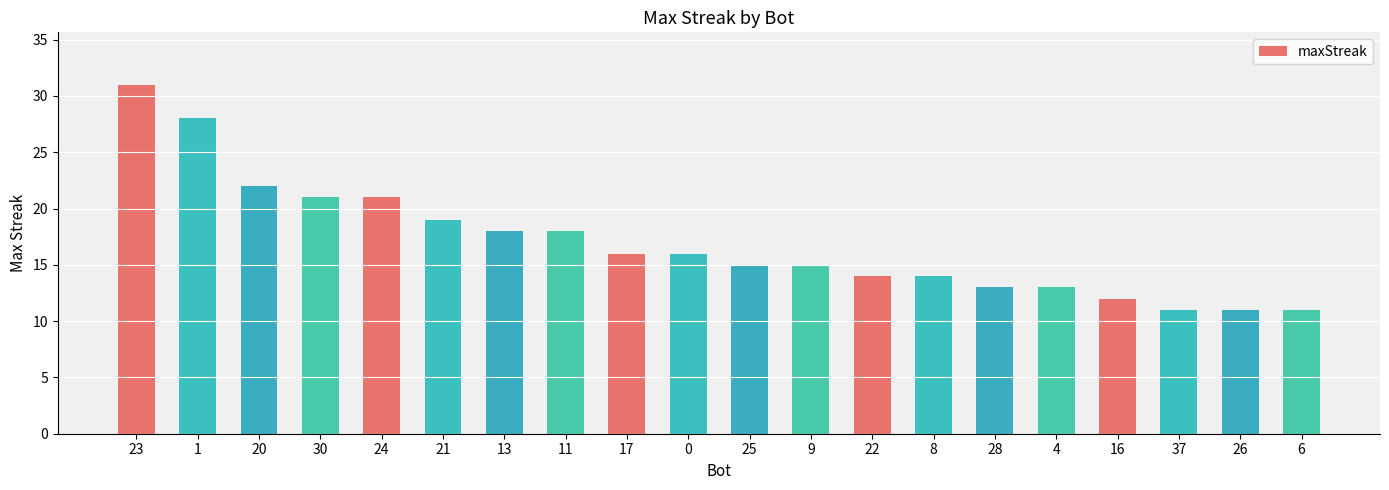

Approximately how many times larger is the value at 16 compared to 9?

0.8